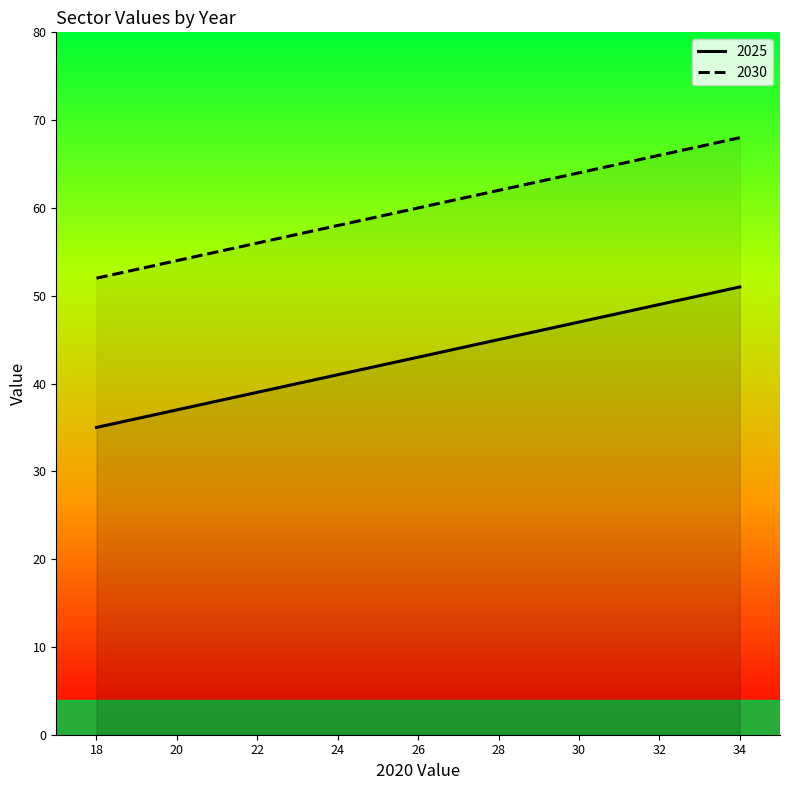

What is the difference between the maximum and minimum values in the 2030 series?

16